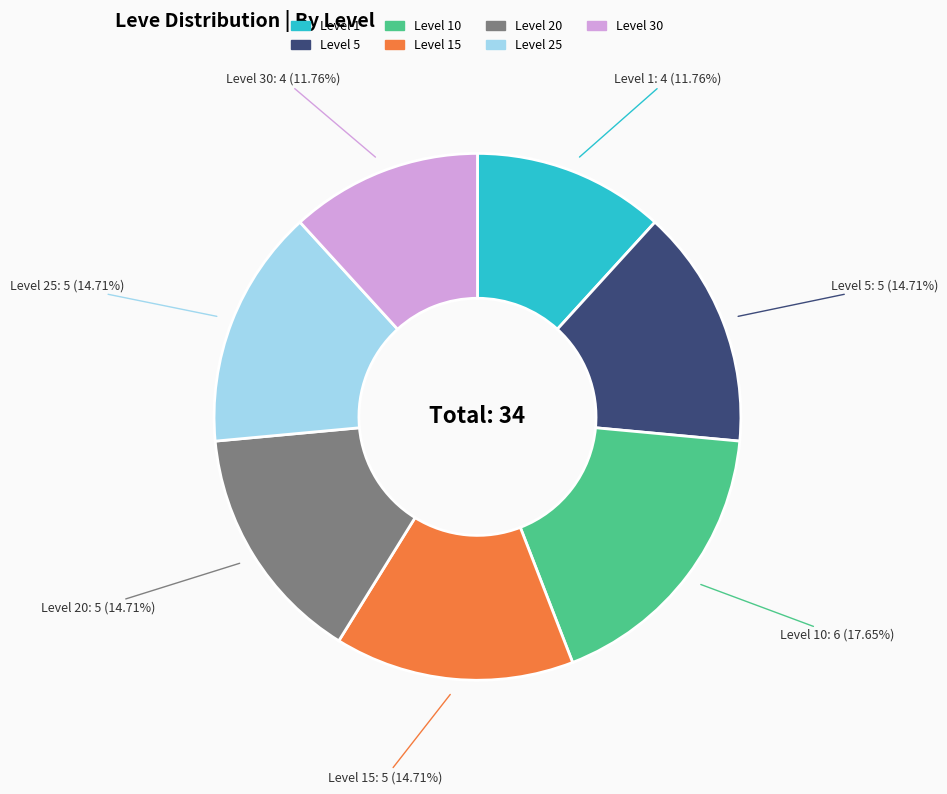

Is there any slice that represents more than half of the pie?

No